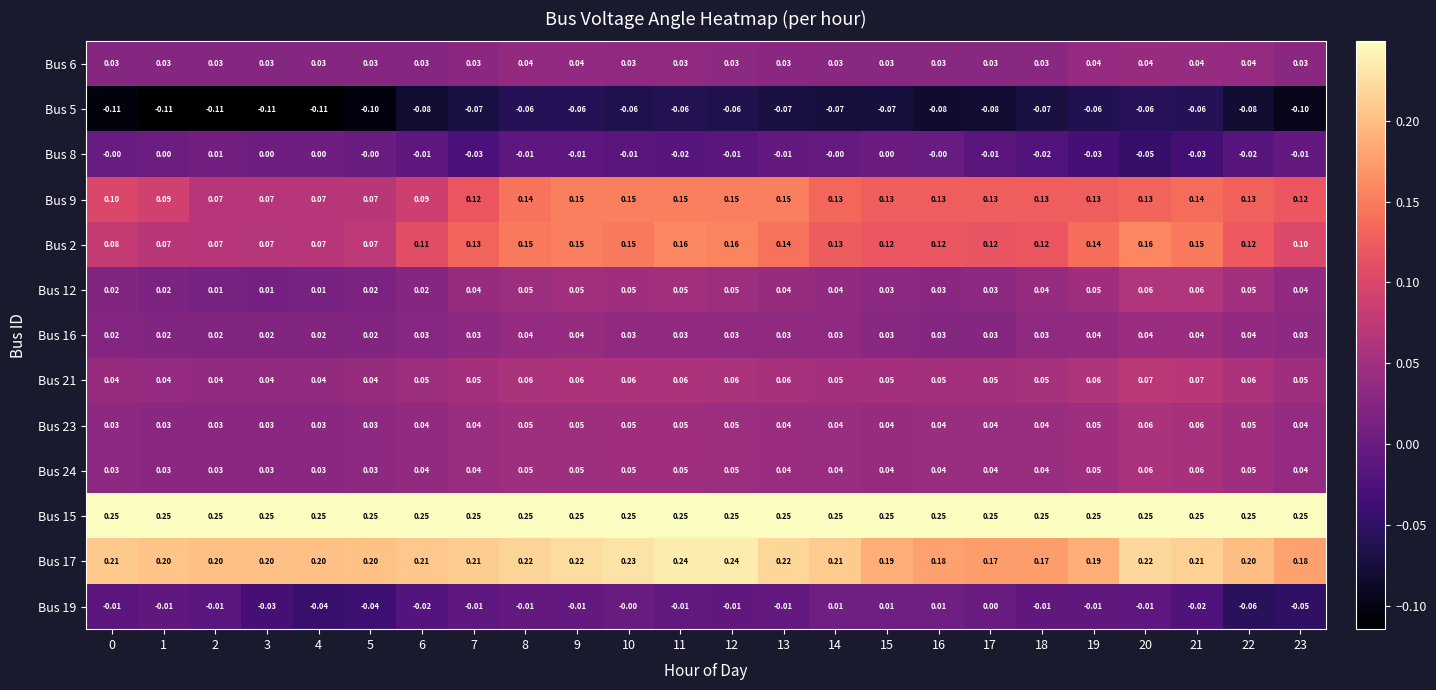

Is the value of Bus 6 at 18 greater than the value of Bus 9 at 14?

No